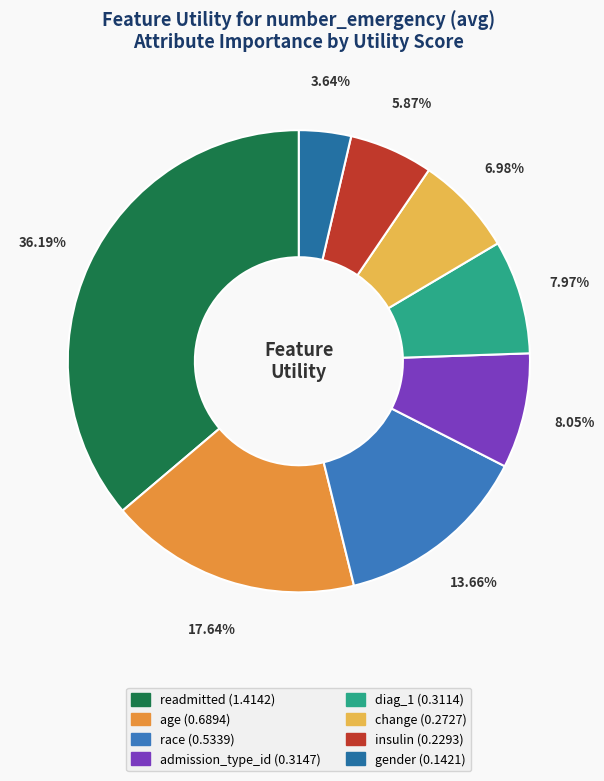

Is it true that gender is 4% of the pie?

True